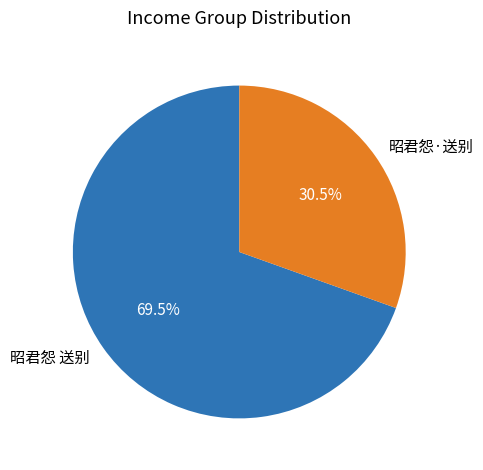

Which slice is the largest?

昭君怨 送别